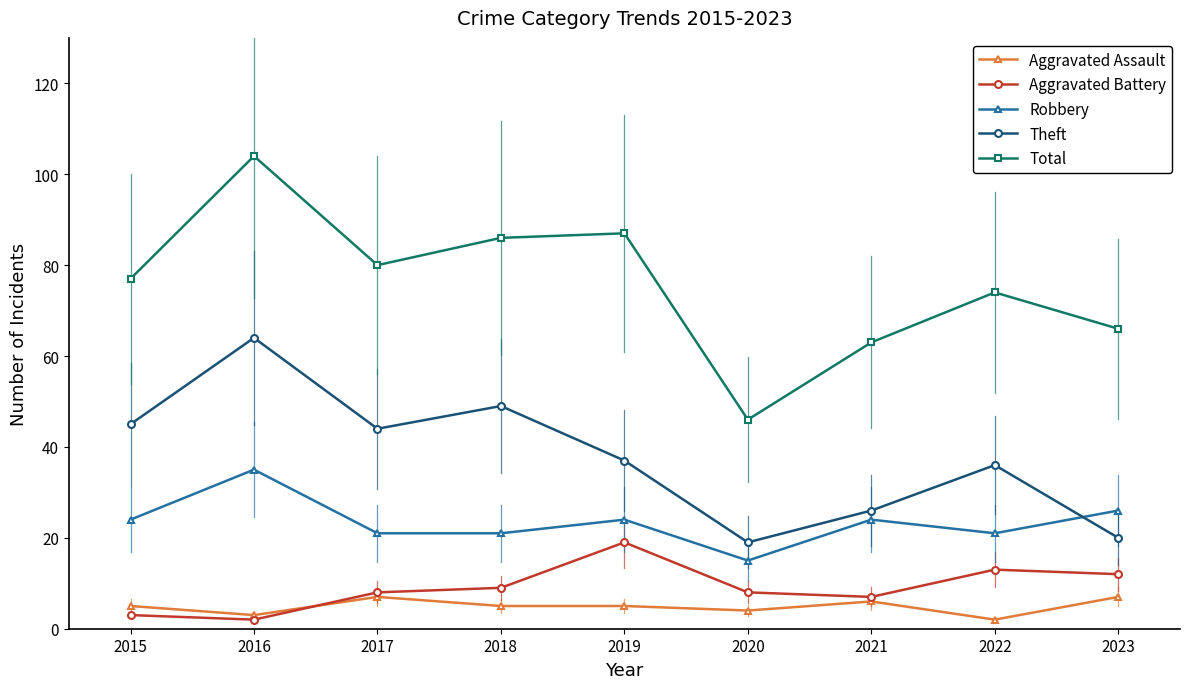

What is the greatest value displayed?

104